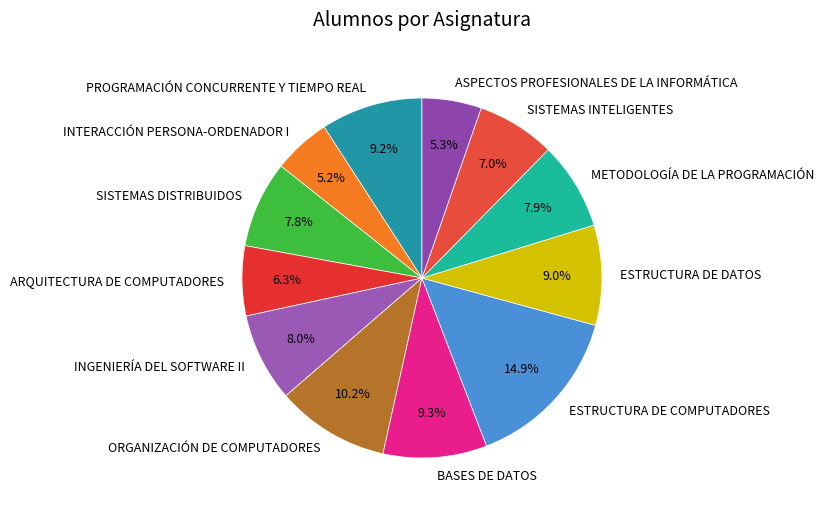

Is there a majority slice in this chart?

No